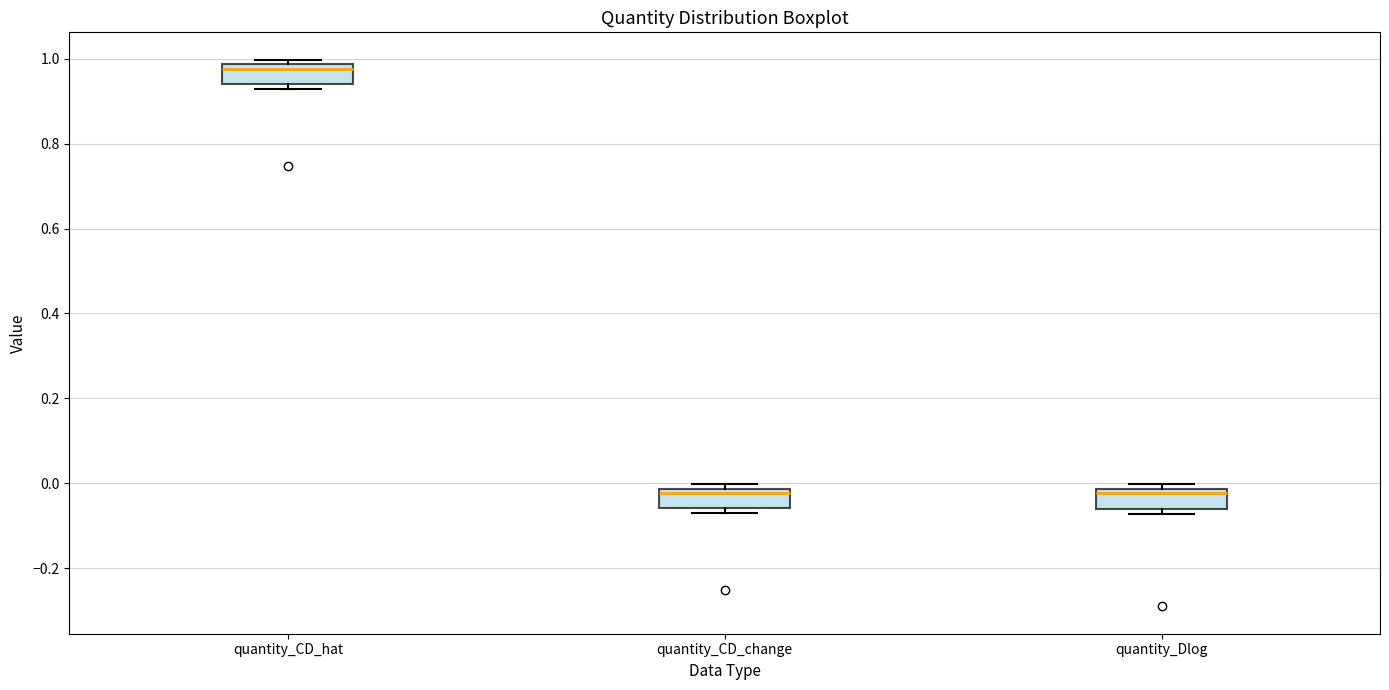

Reading left to right, transcribe this box plot: for each box, give where its median line is, the range the box spans, and where its two whiskers end, as read against the y-axis. The values are not printed on the chart, so give them approximately, as read against the axis.

quantity_CD_hat: median 0.98 (just below the box's upper edge), box 0.94 to 0.98, whiskers 0.92 to 1.00
quantity_CD_change: median -0.02 (just below the box's upper edge), box -0.06 to -0.02, whiskers -0.08 to 0.00
quantity_Dlog: median -0.02 (just below the box's upper edge), box -0.06 to -0.02, whiskers -0.08 to 0.00